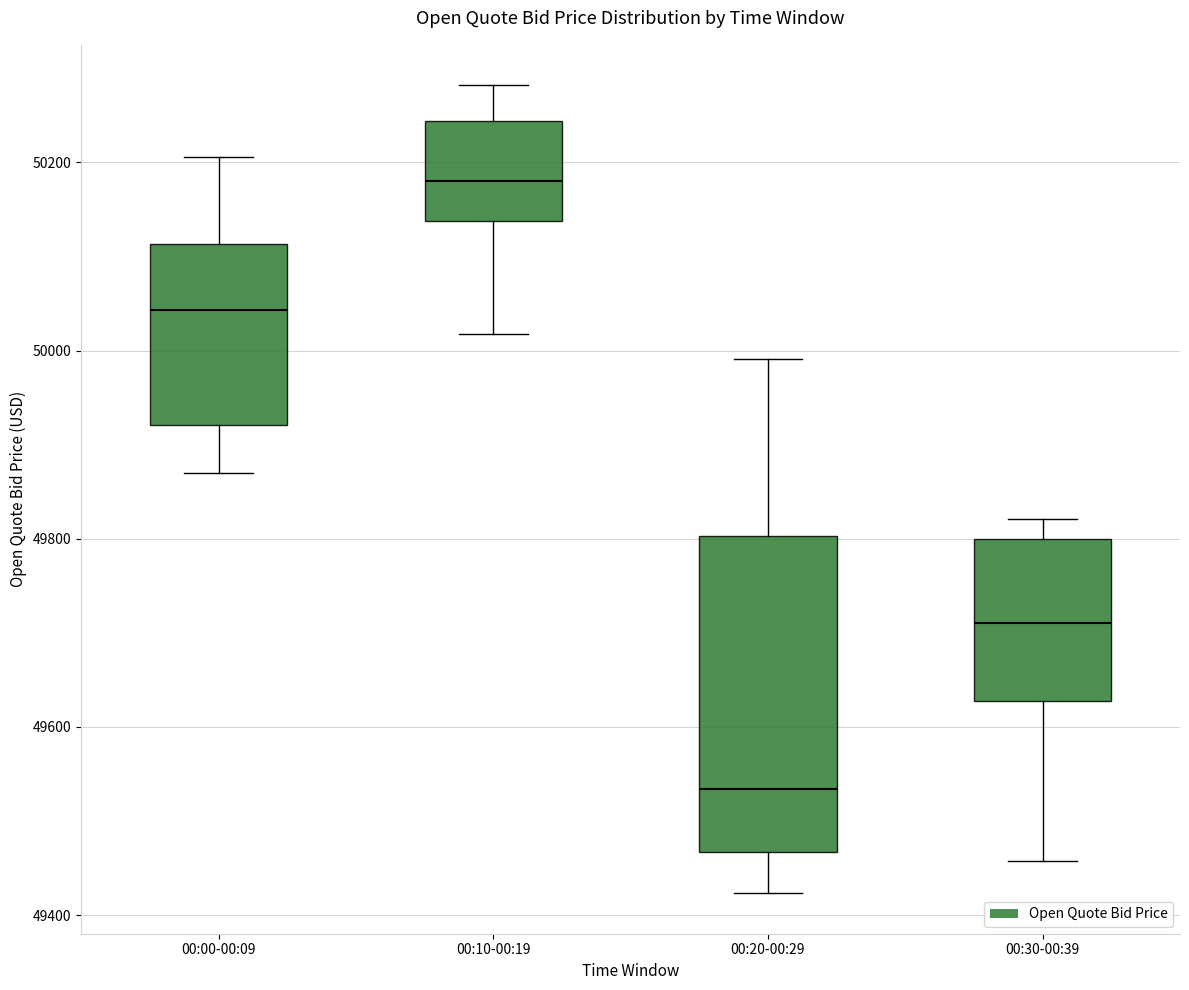

Reading left to right, transcribe this box plot: for each box, give where its median line is, the range the box spans, and where its two whiskers end, as read against the y-axis. The values are not printed on the chart, so give them approximately, as read against the axis.

00:00-00:09: median 50040, box 49920 to 50120, whiskers 49860 to 50200
00:10-00:19: median 50180, box 50140 to 50240, whiskers 50020 to 50280
00:20-00:29: median 49540, box 49460 to 49800, whiskers 49420 to 50000
00:30-00:39: median 49720, box 49620 to 49800, whiskers 49460 to 49820